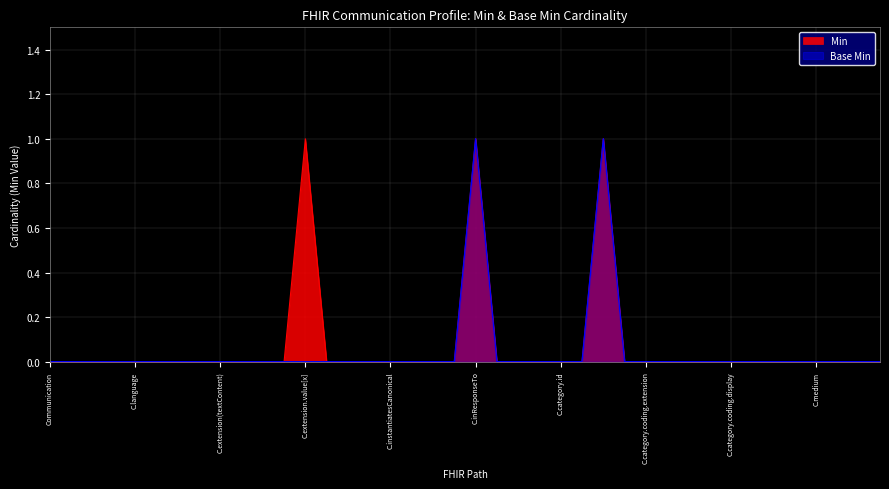

At which category does Min reach its first local peak?

C.extension.value[x]